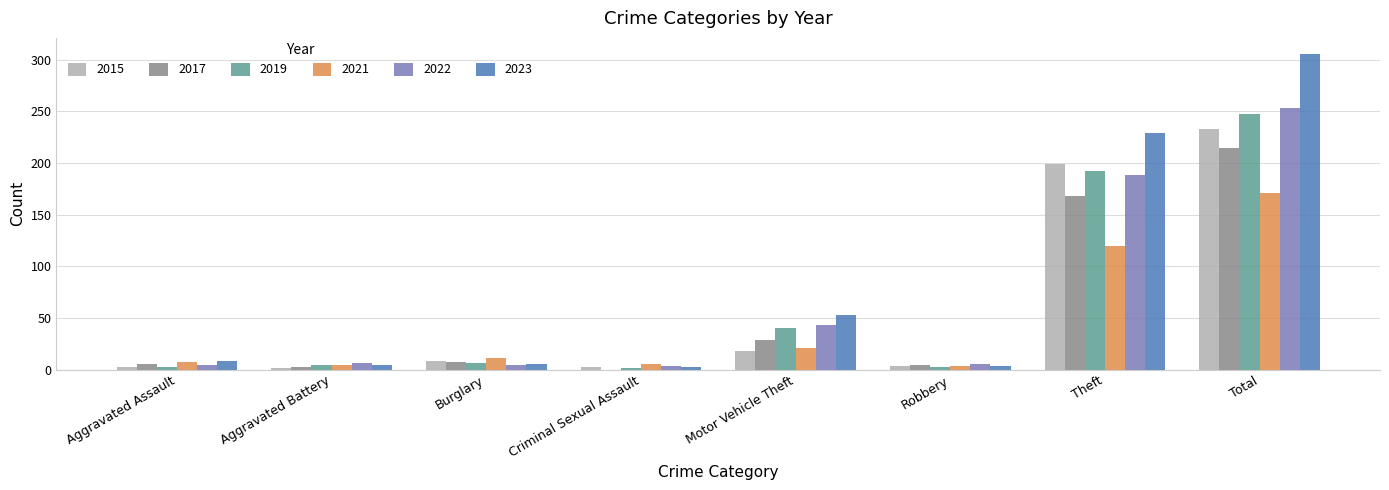

Is it true that 2021 equals 171 at Total?

True